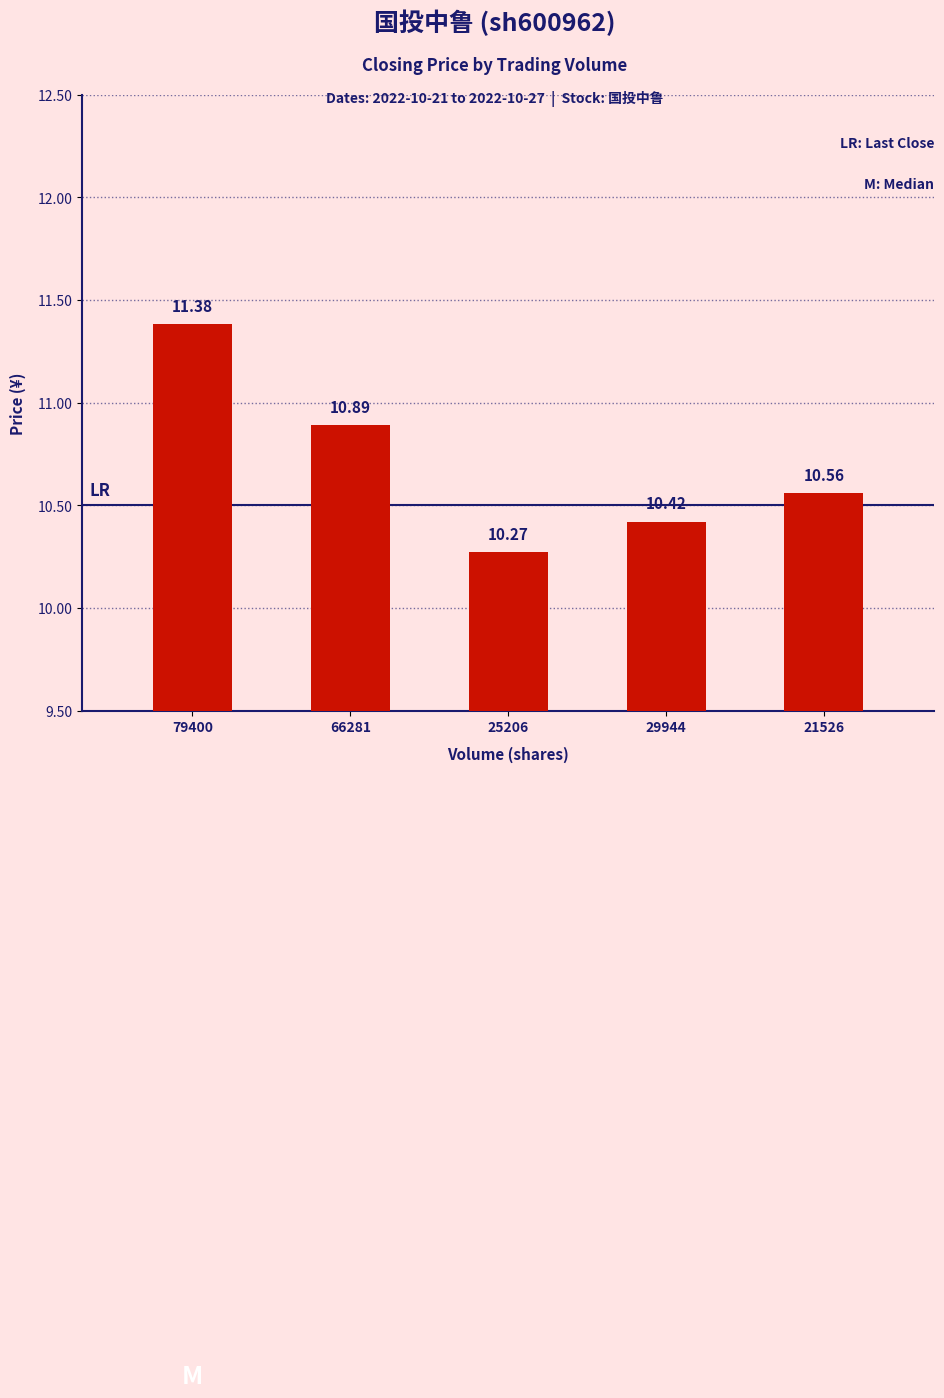

Between 66281 and 21526, which is larger?

66281